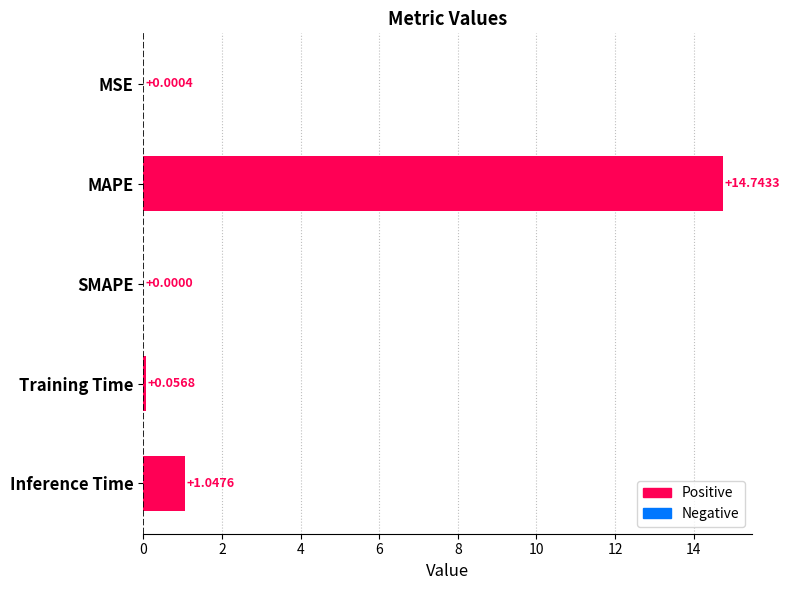

Between Inference Time and MAPE, which is larger?

MAPE